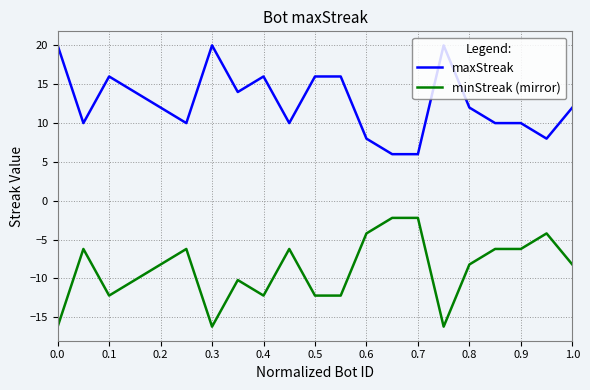

How many values in the minStreak (mirror) series are below -8?

12